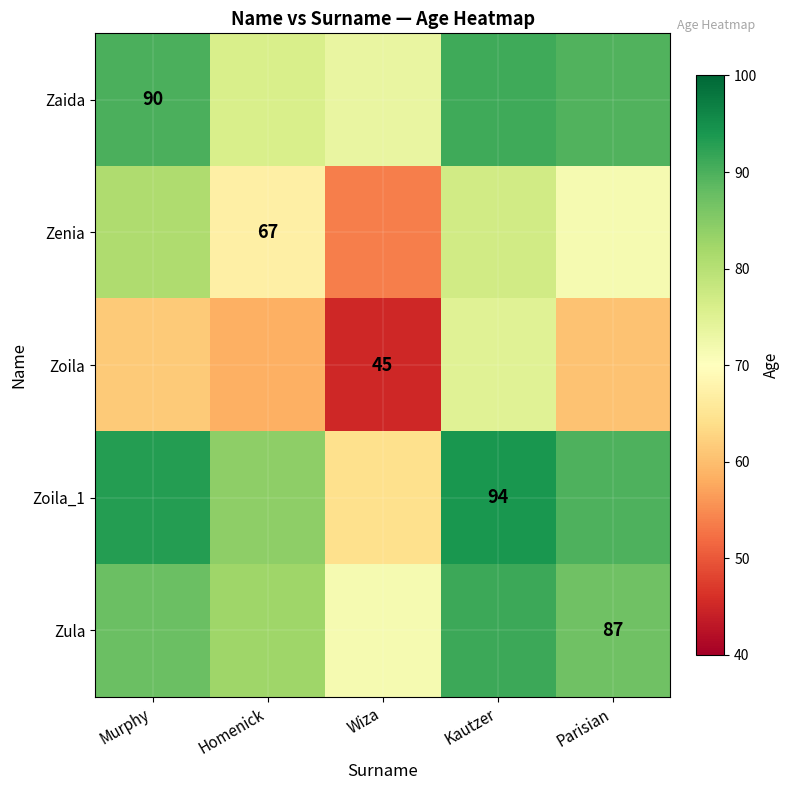

Which series has the widest spread of values?

Zoila